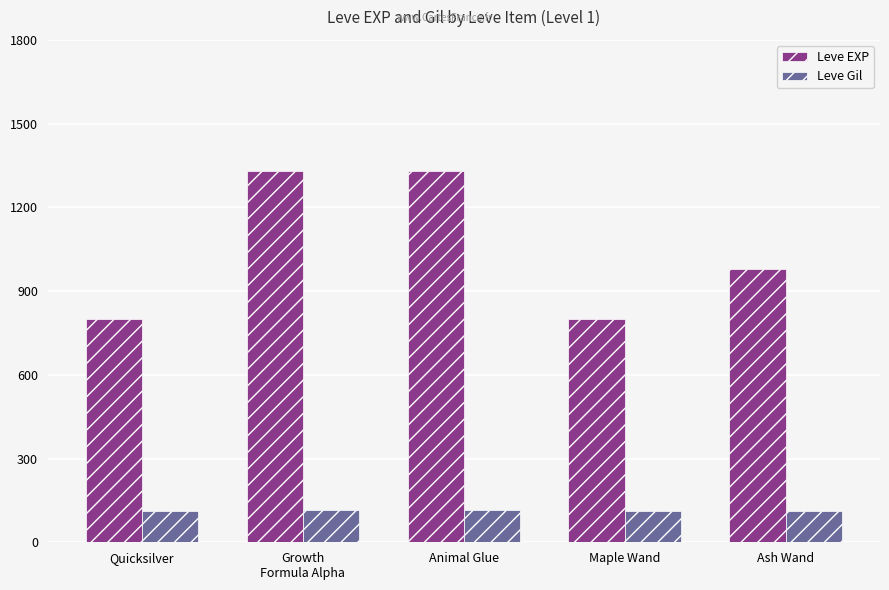

What is the sum of all Leve EXP values?

5240